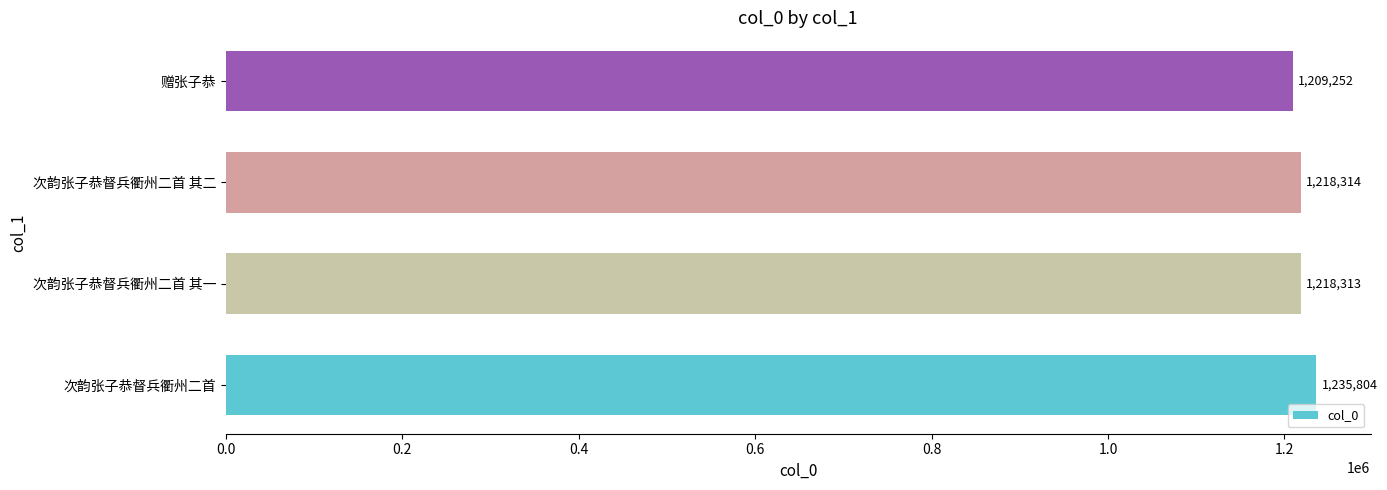

Reading bottom to top, transcribe all the data shown in this chart.

次韵张子恭督兵衢州二首=1235804	次韵张子恭督兵衢州二首 其一=1218313	次韵张子恭督兵衢州二首 其二=1218314	赠张子恭=1209252